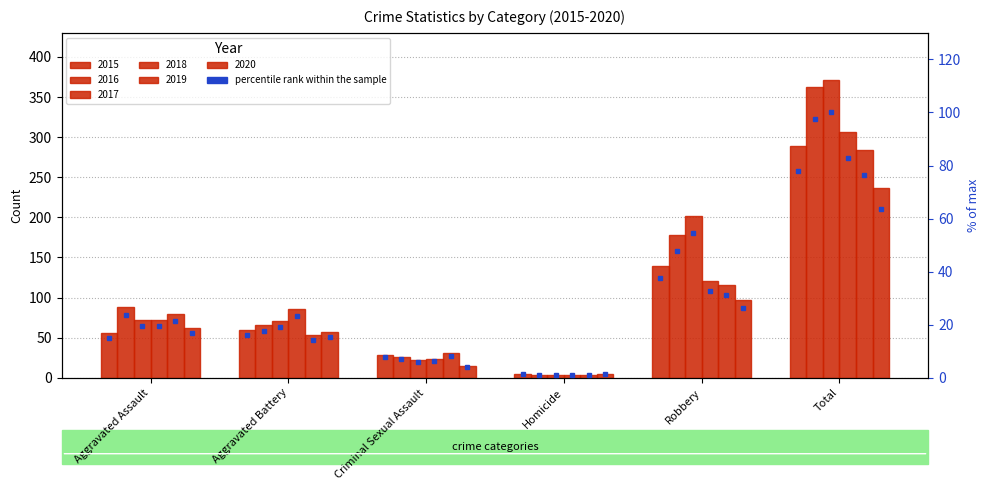

What position from the left is Homicide?

4